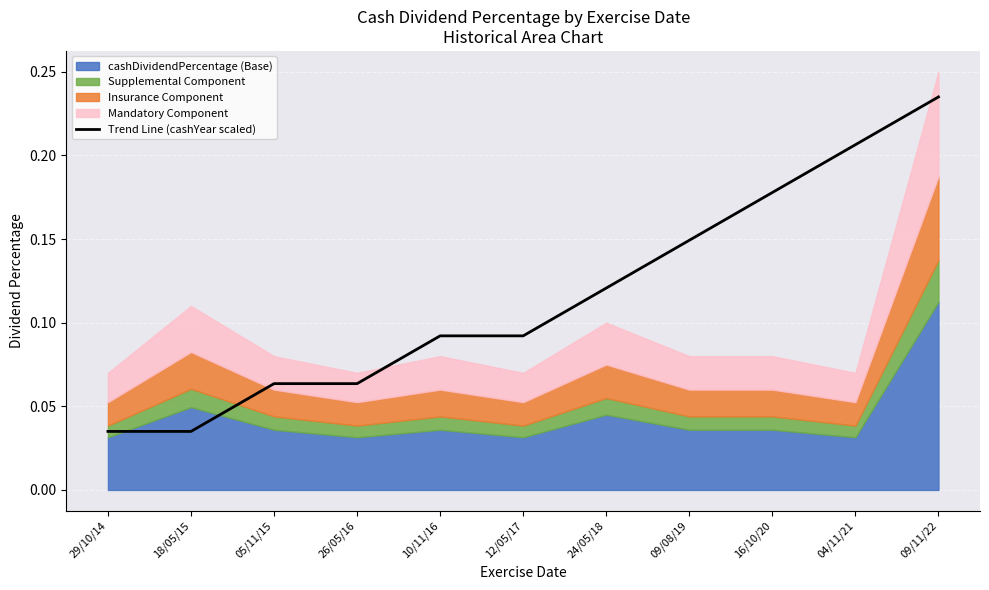

What is the label of the 7th point from the right?

10/11/16